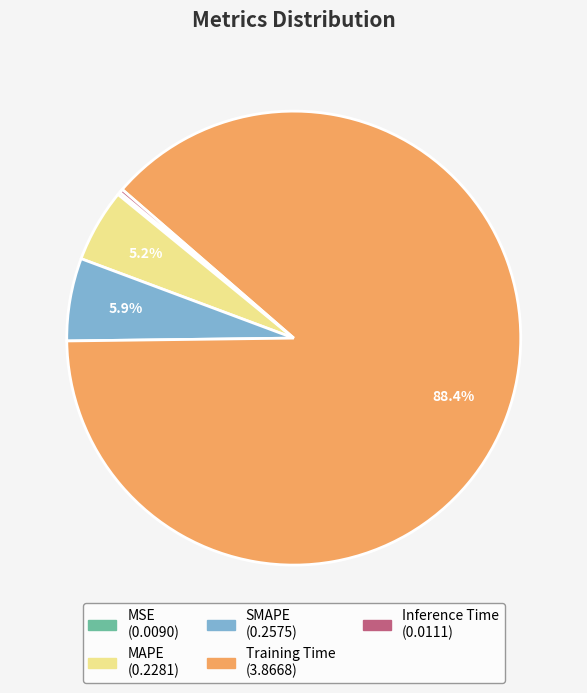

True or false: SMAPE accounts for 6% of the total.

True